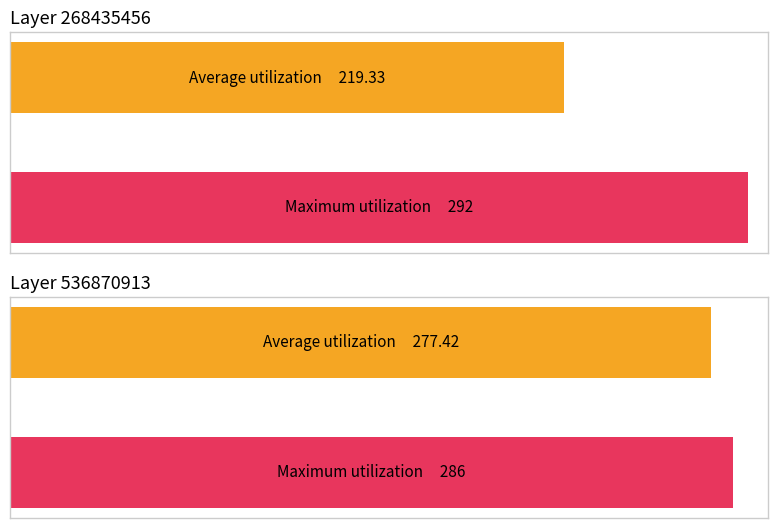

At how many categories does at least one series exceed 284?

2